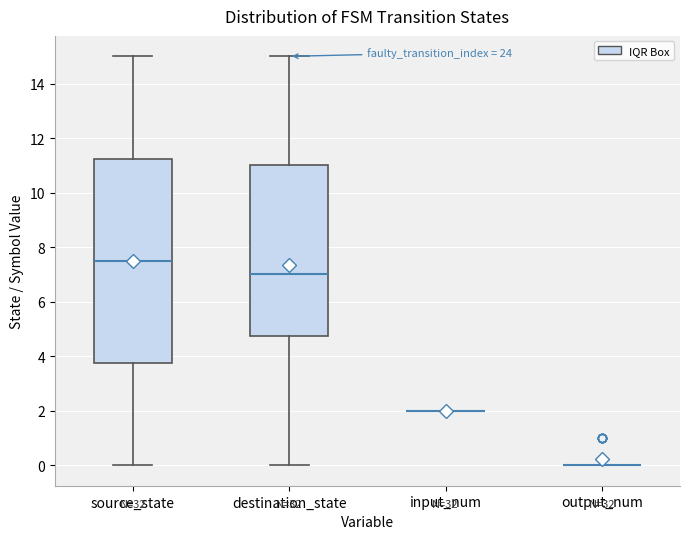

Reading left to right, transcribe this box plot: for each box, give where its median line is, the range the box spans, and where its two whiskers end, as read against the y-axis. The values are not printed on the chart, so give them approximately, as read against the axis.

source_state: median 7.6, box 3.8 to 11.2, whiskers 0.0 to 15.0
destination_state: median 7.0, box 4.8 to 11.0, whiskers 0.0 to 15.0
input_num: box collapsed to a line at 2.0, whiskers 2.0 to 2.0
output_num: box collapsed to a line at 0.0, whiskers 0.0 to 0.0